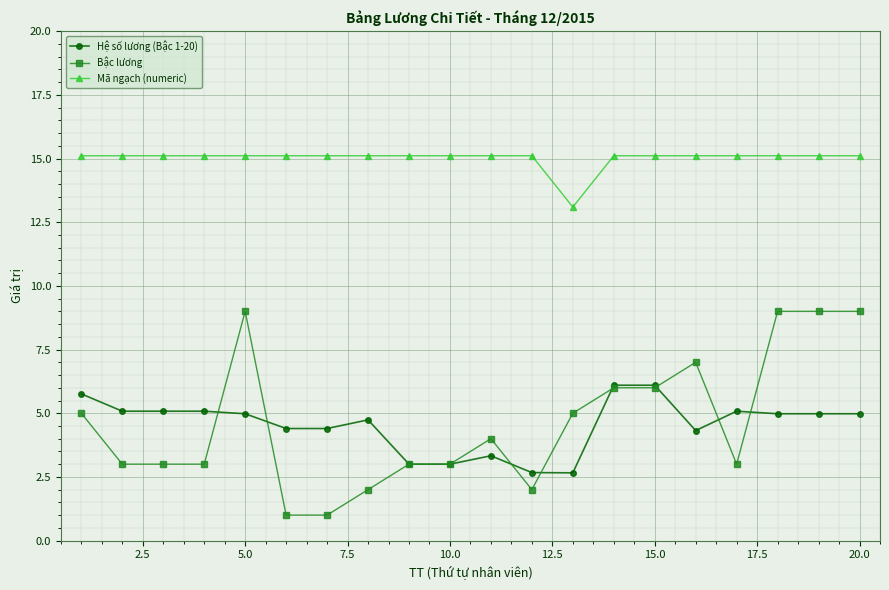

Is this an area chart (filled region under the line)?

No